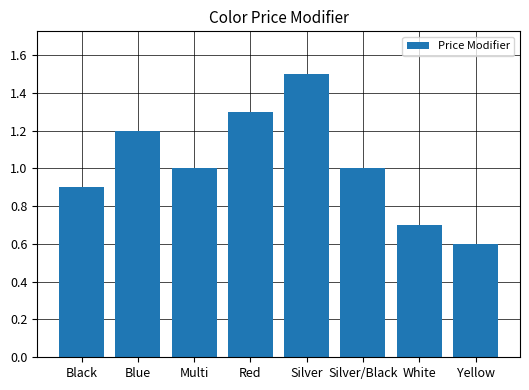

Reading left to right, transcribe all the data shown in this chart.

Black=0.9	Blue=1.2	Multi=1.0	Red=1.3	Silver=1.5	Silver/Black=1.0	White=0.7	Yellow=0.6